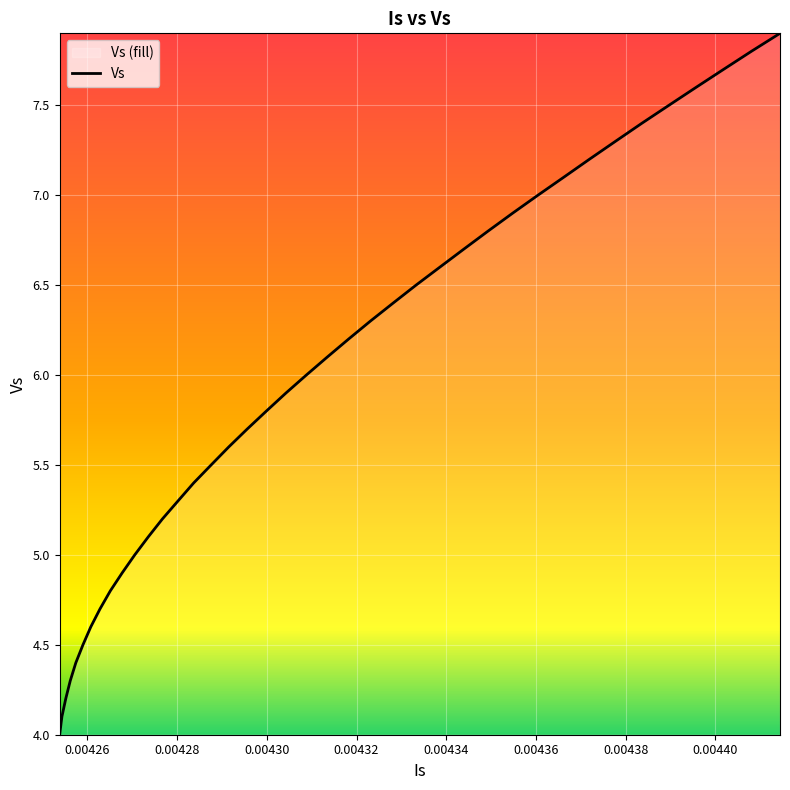

What is the maximum value shown in the chart?

7.9